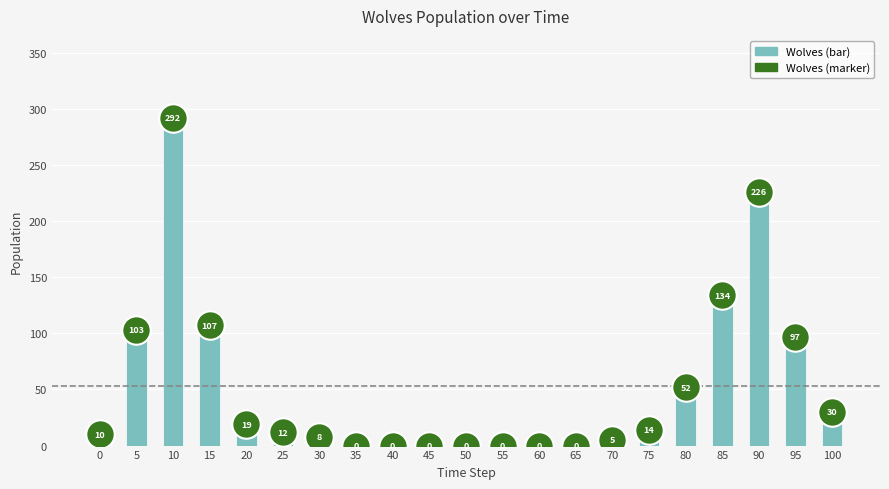

Which has a higher value, 80 or 35?

80